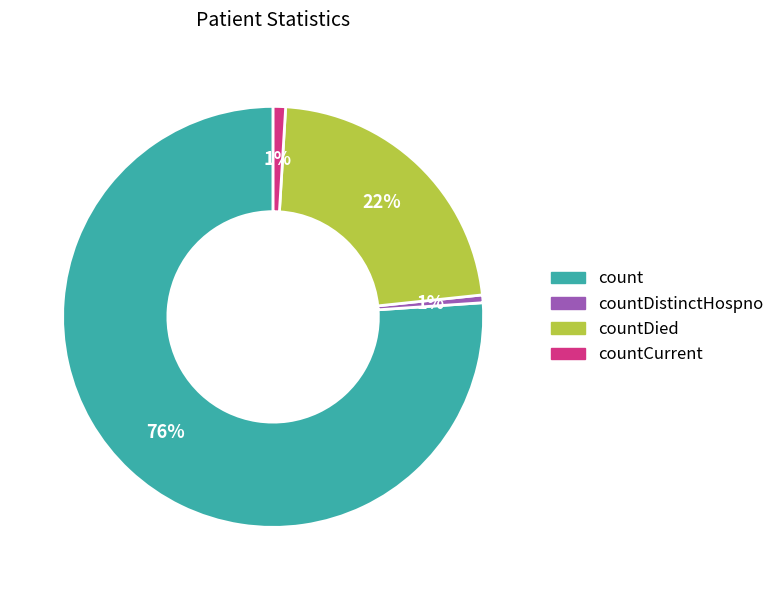

Does any single category account for the majority?

Yes